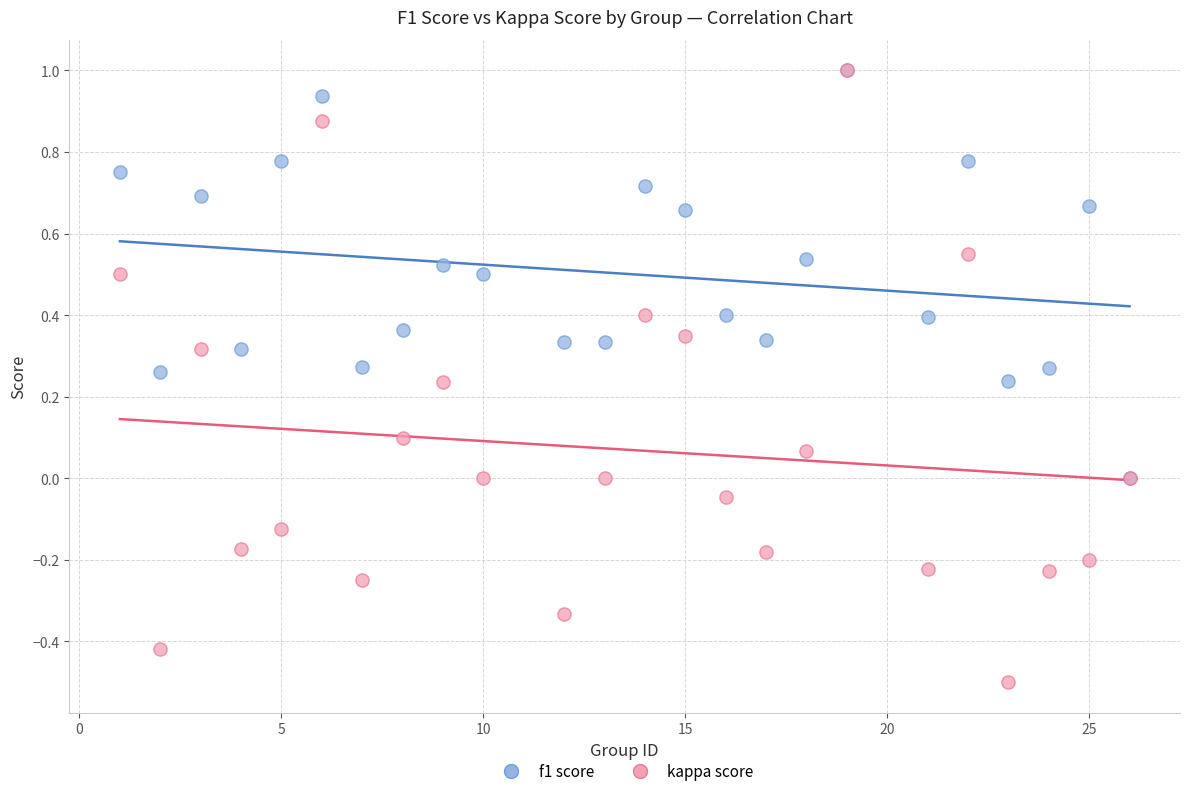

Which series has the widest spread of Y values?

kappa score